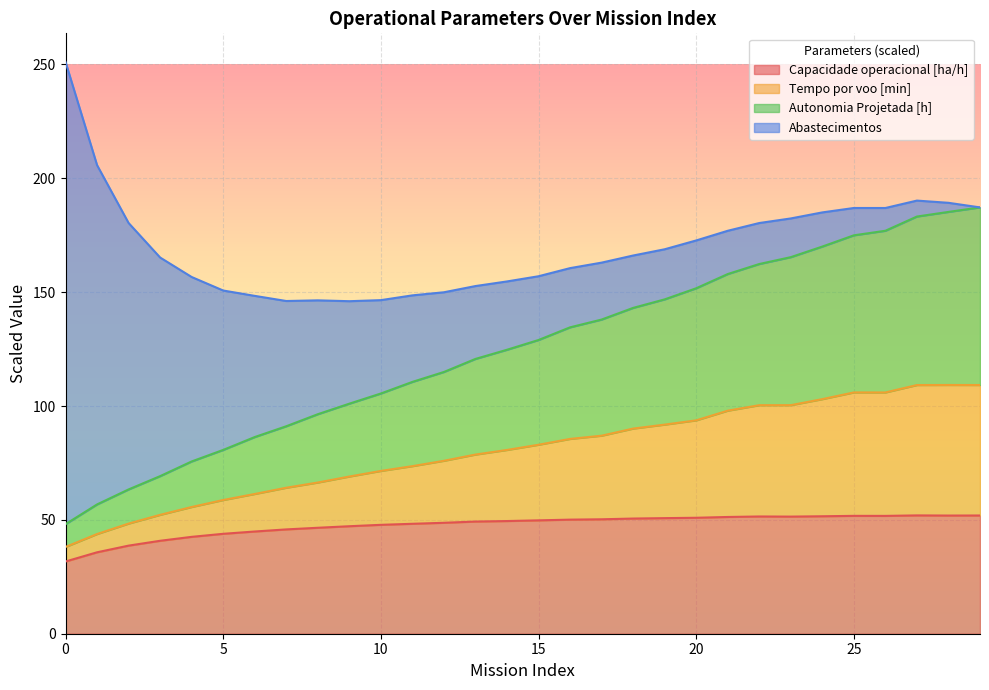

At which category does Capacidade operacional [ha/h] reach its first local peak?

22